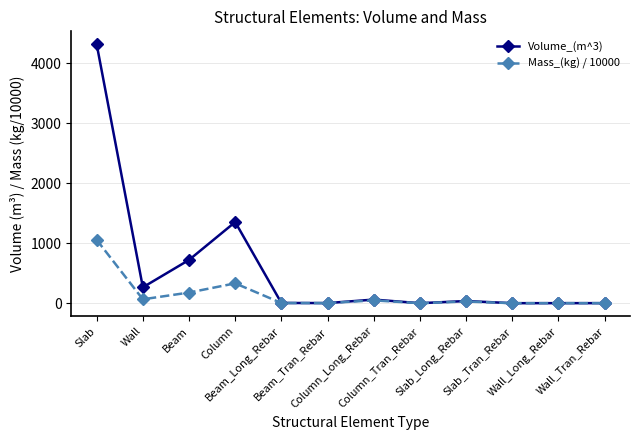

Where is the first local minimum for Mass_(kg) / 10000?

Wall